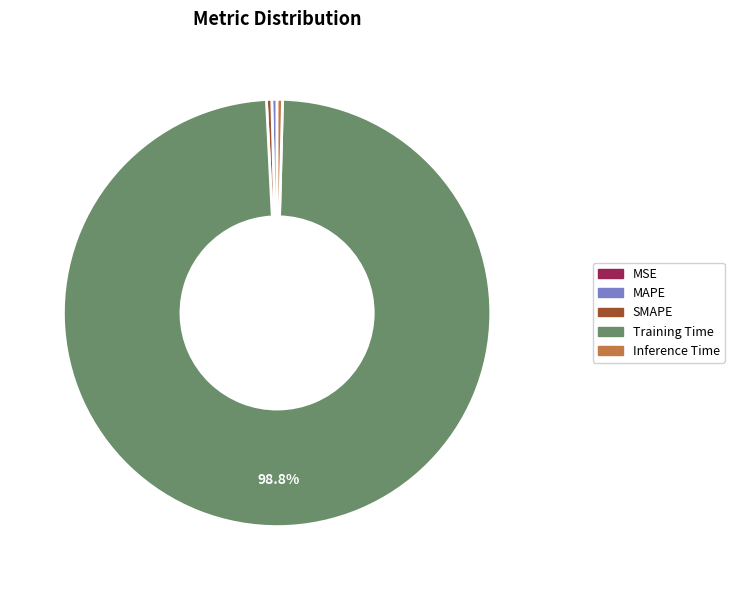

What is the largest slice in the pie chart?

Training Time